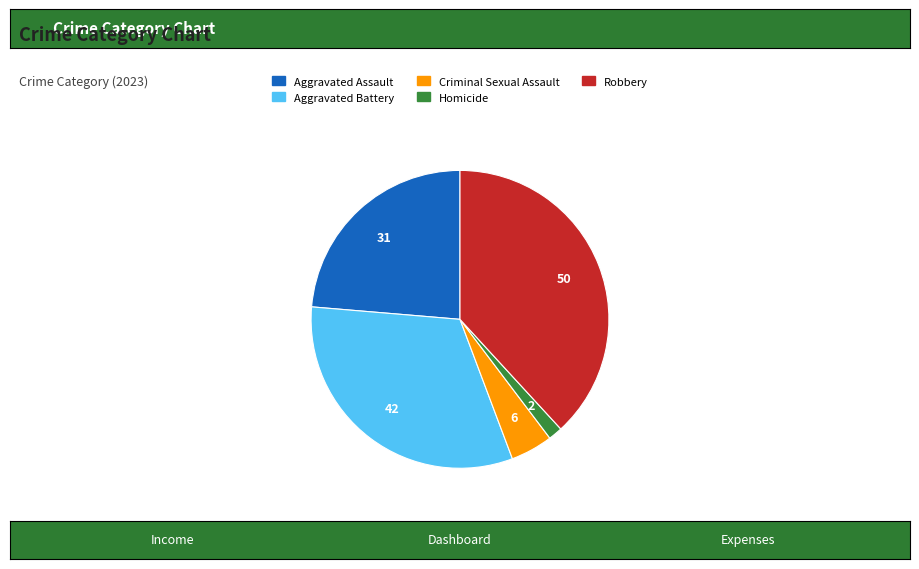

Is there any slice that represents more than half of the pie?

No